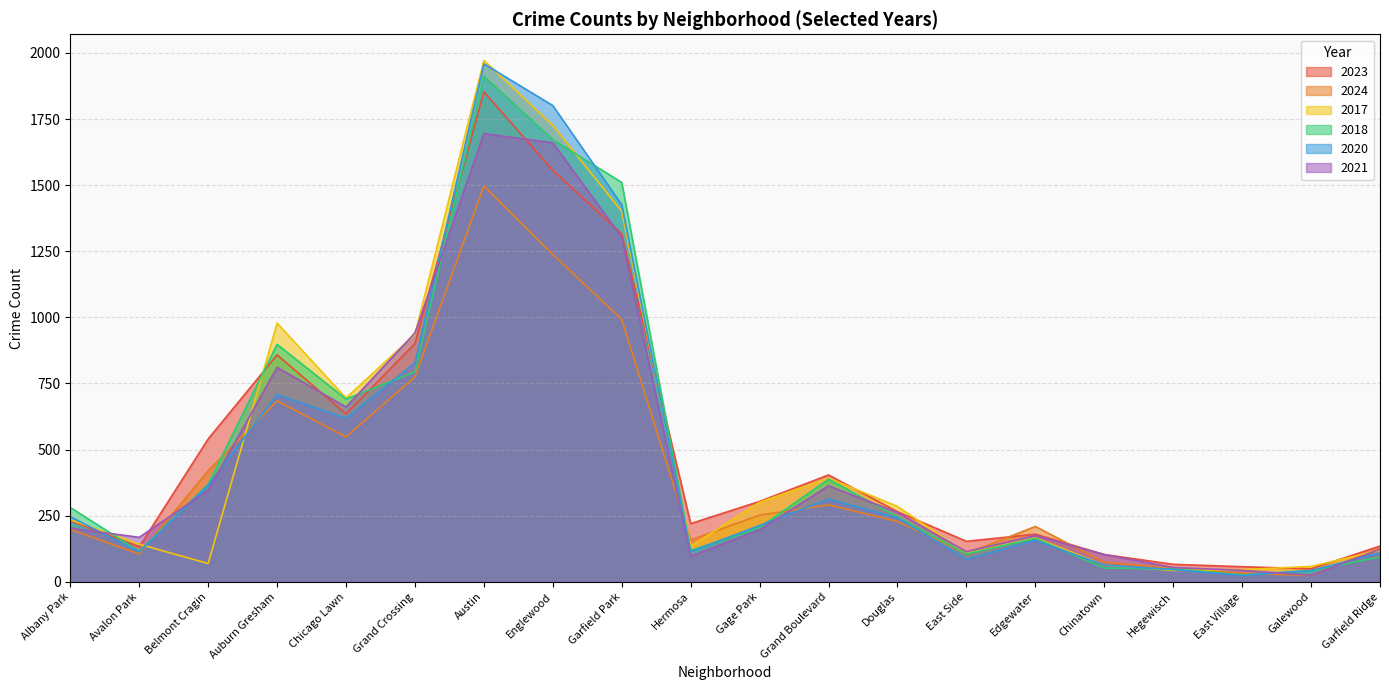

Reading left to right, extract all data points from this chart.

2023: Albany Park=231	Avalon Park=132	Belmont Cragin=540	Auburn Gresham=858	Chicago Lawn=635	Grand Crossing=901	Austin=1853	Englewood=1556	Garfield Park=1316	Hermosa=220	Gage Park=304	Grand Boulevard=404	Douglas=265	East Side=153	Edgewater=180	Chinatown=103	Hegewisch=66	East Village=57	Galewood=49	Garfield Ridge=135
2024: Albany Park=198	Avalon Park=105	Belmont Cragin=420	Auburn Gresham=684	Chicago Lawn=548	Grand Crossing=775	Austin=1497	Englewood=1238	Garfield Park=992	Hermosa=158	Gage Park=252	Grand Boulevard=291	Douglas=228	East Side=107	Edgewater=209	Chinatown=74	Hegewisch=51	East Village=32	Galewood=24	Garfield Ridge=128
2017: Albany Park=235	Avalon Park=142	Belmont Cragin=69	Auburn Gresham=978	Chicago Lawn=695	Grand Crossing=936	Austin=1972	Englewood=1726	Garfield Park=1401	Hermosa=134	Gage Park=301	Grand Boulevard=392	Douglas=285	East Side=108	Edgewater=166	Chinatown=63	Hegewisch=43	East Village=46	Galewood=58	Garfield Ridge=119
2018: Albany Park=281	Avalon Park=115	Belmont Cragin=369	Auburn Gresham=898	Chicago Lawn=691	Grand Crossing=794	Austin=1912	Englewood=1672	Garfield Park=1510	Hermosa=118	Gage Park=205	Grand Boulevard=388	Douglas=246	East Side=105	Edgewater=164	Chinatown=52	Hegewisch=49	East Village=26	Galewood=42	Garfield Ridge=94
2020: Albany Park=246	Avalon Park=113	Belmont Cragin=365	Auburn Gresham=708	Chicago Lawn=618	Grand Crossing=828	Austin=1959	Englewood=1801	Garfield Park=1426	Hermosa=114	Gage Park=213	Grand Boulevard=313	Douglas=242	East Side=85	Edgewater=157	Chinatown=63	Hegewisch=46	East Village=24	Galewood=43	Garfield Ridge=109
2021: Albany Park=203	Avalon Park=168	Belmont Cragin=346	Auburn Gresham=811	Chicago Lawn=661	Grand Crossing=941	Austin=1695	Englewood=1660	Garfield Park=1303	Hermosa=97	Gage Park=197	Grand Boulevard=363	Douglas=262	East Side=114	Edgewater=175	Chinatown=103	Hegewisch=54	East Village=43	Galewood=25	Garfield Ridge=123